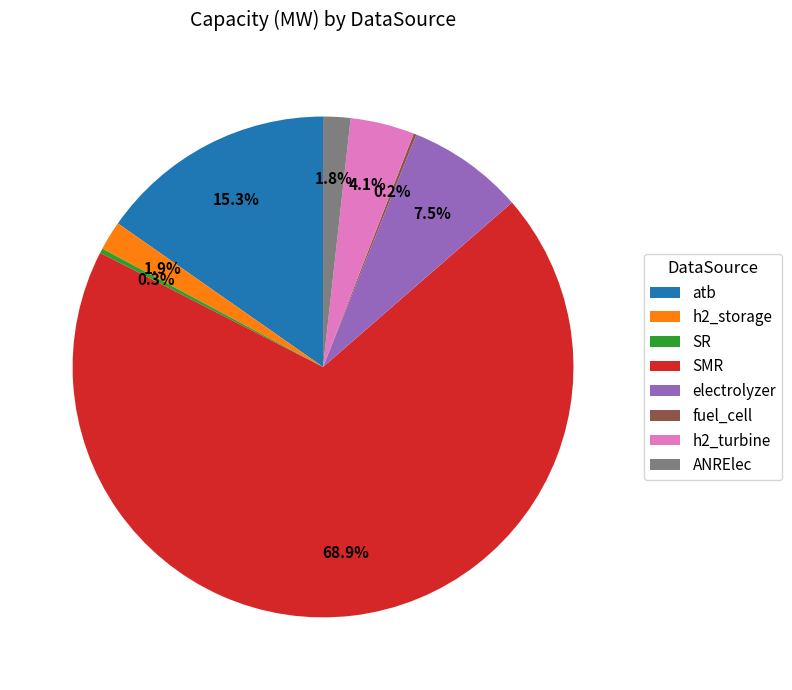

Approximately how many times larger is the value at SMR compared to atb?

4.5